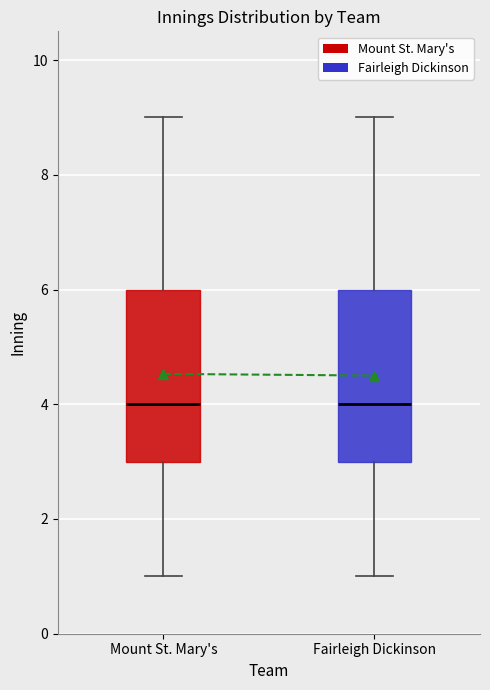

Where does the upper whisker of the box for Fairleigh Dickinson end on the y-axis? The values are not printed on the chart, so give them approximately, as read against the axis.

9